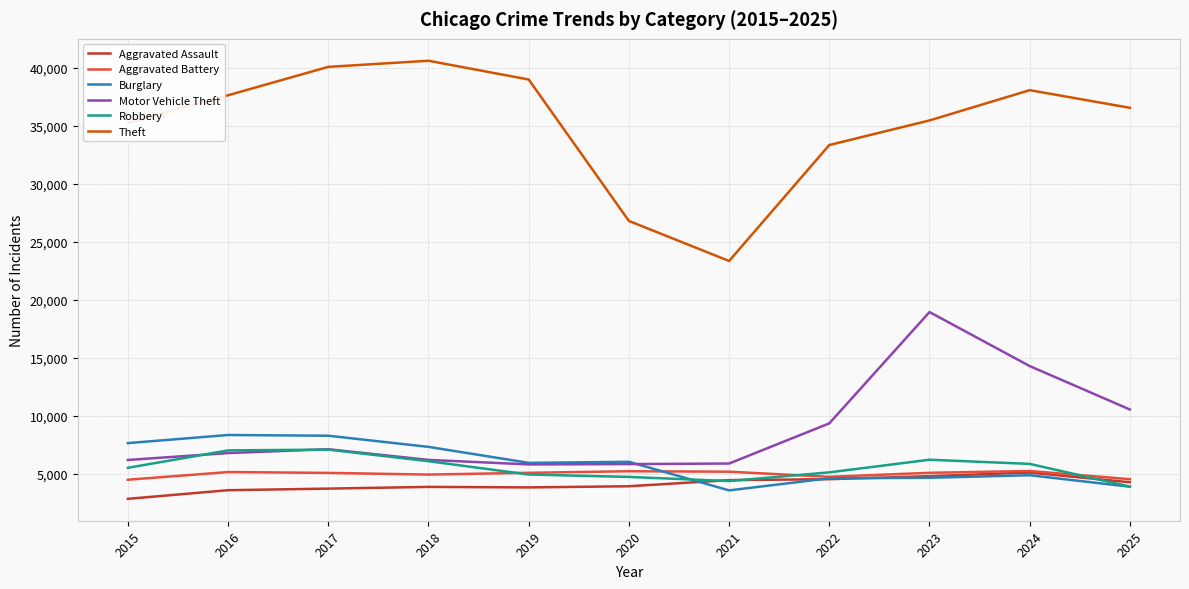

What is the sum of the Burglary values at 2025 and 2017?

12161